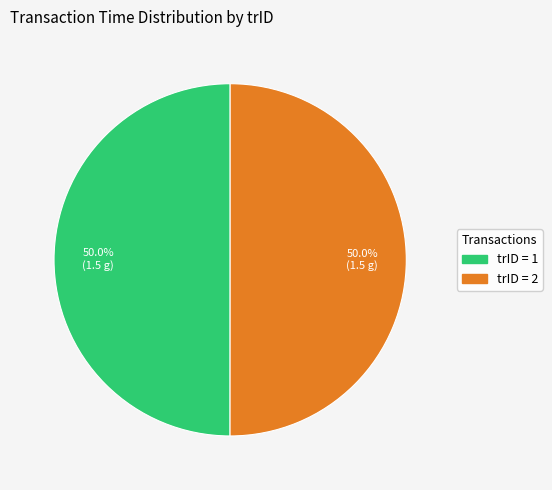

How many segments does this pie chart have?

2